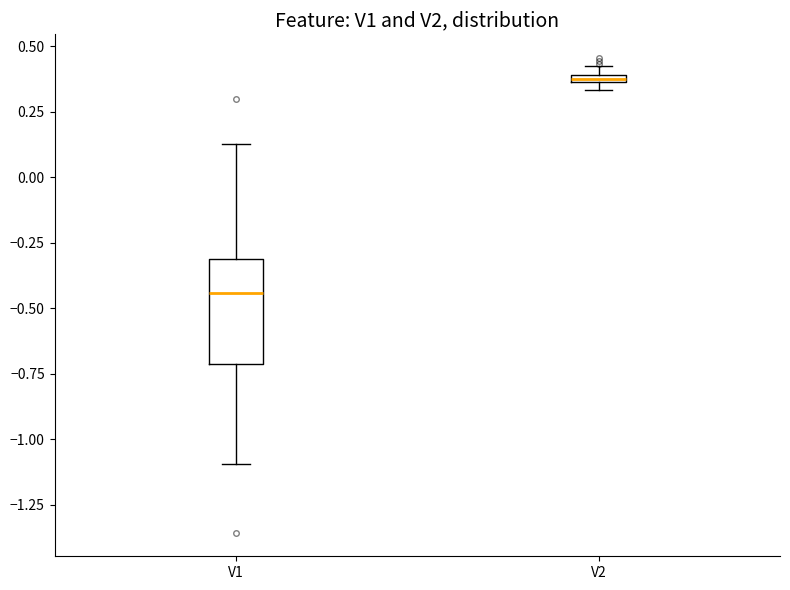

Which box has the highest median line?

V2